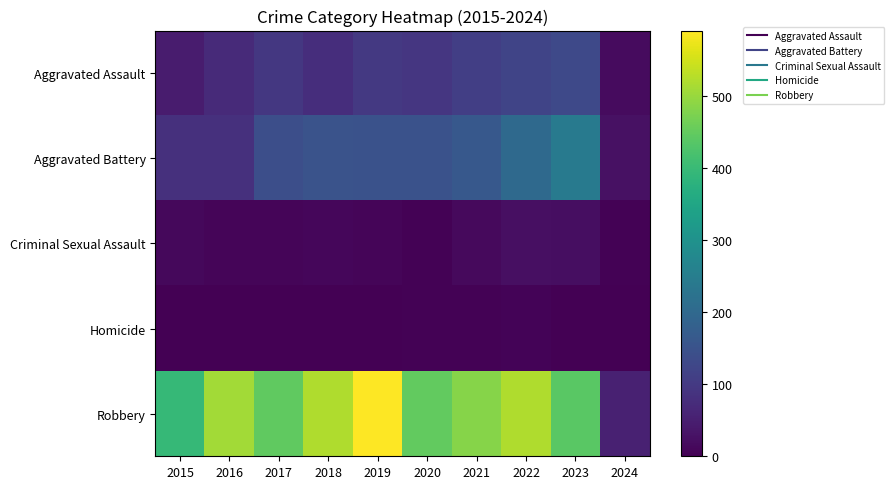

What is the greatest value displayed?

591